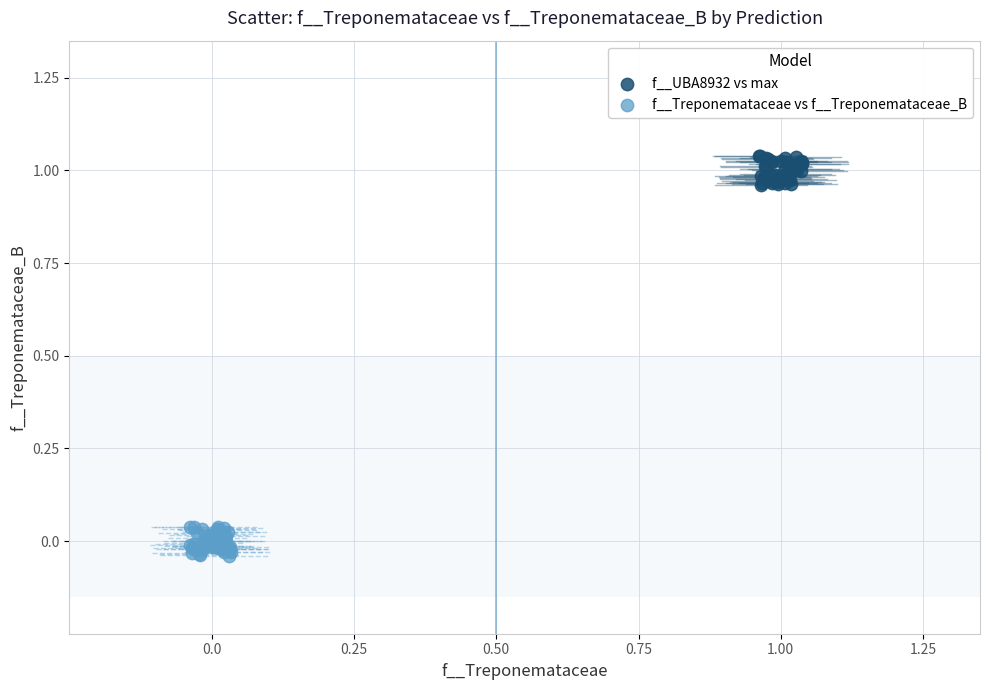

Which series contains the lowest Y value?

f__Treponemataceae vs f__Treponemataceae_B